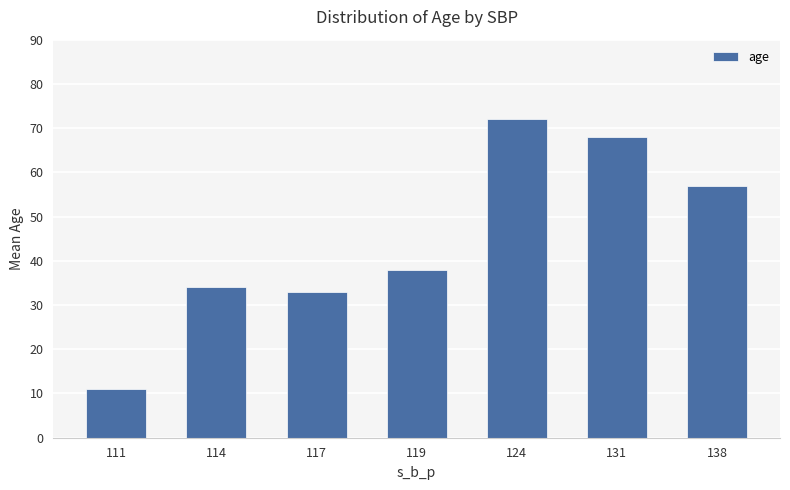

Which category has the lowest value across all series?

111